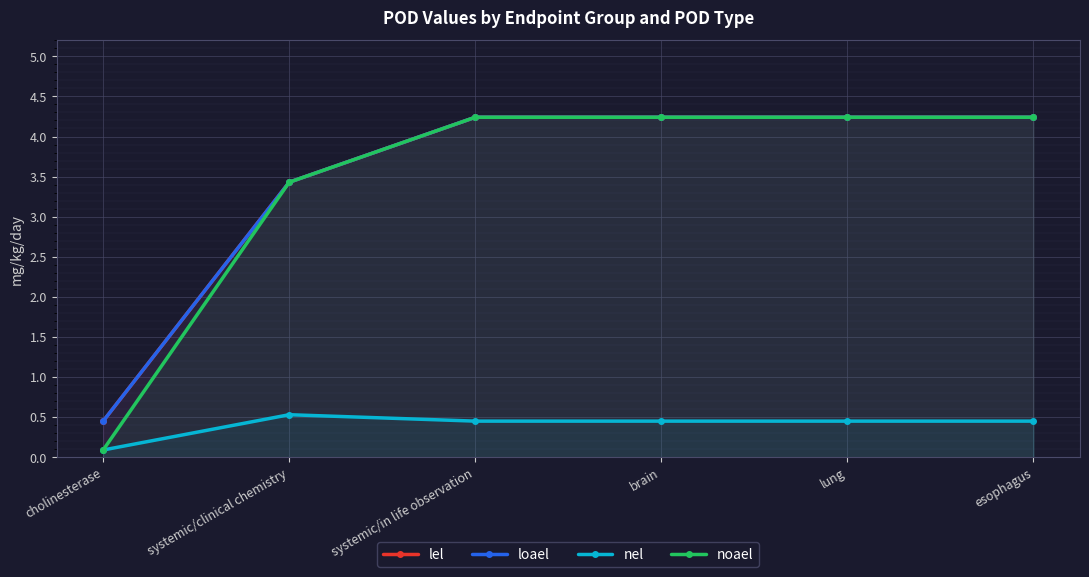

Which has a higher value, systemic/clinical chemistry or lung?

lung